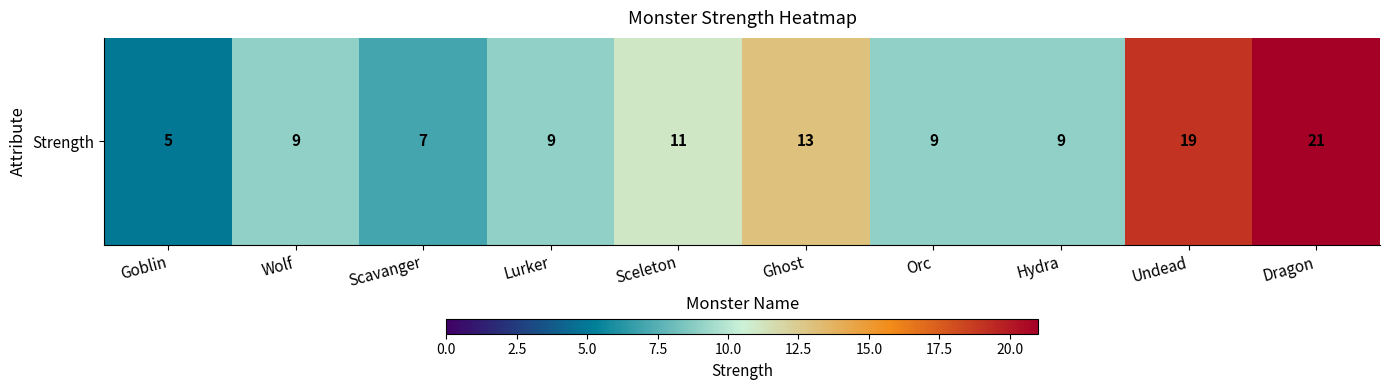

At which label does the data first exceed 9?

Sceleton